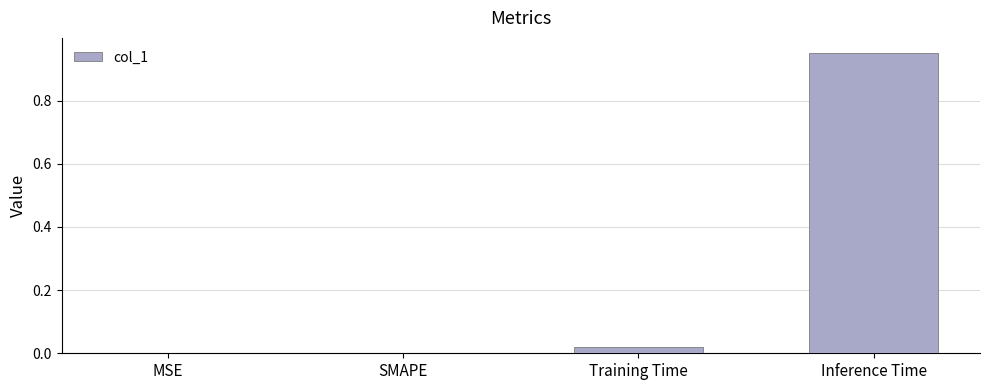

Is it true that the value at Inference Time is 0.4?

False